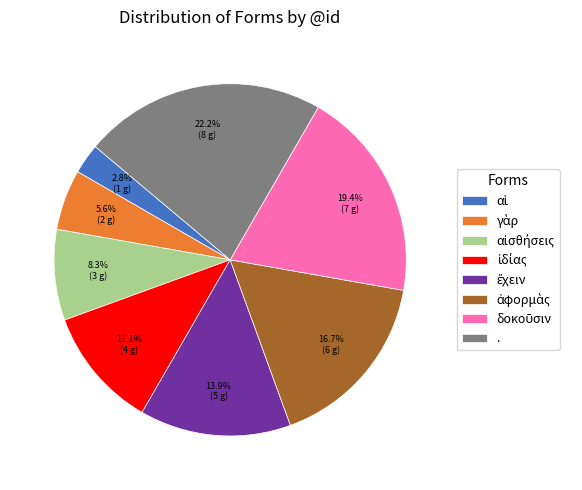

What is the largest slice in the pie chart?

.